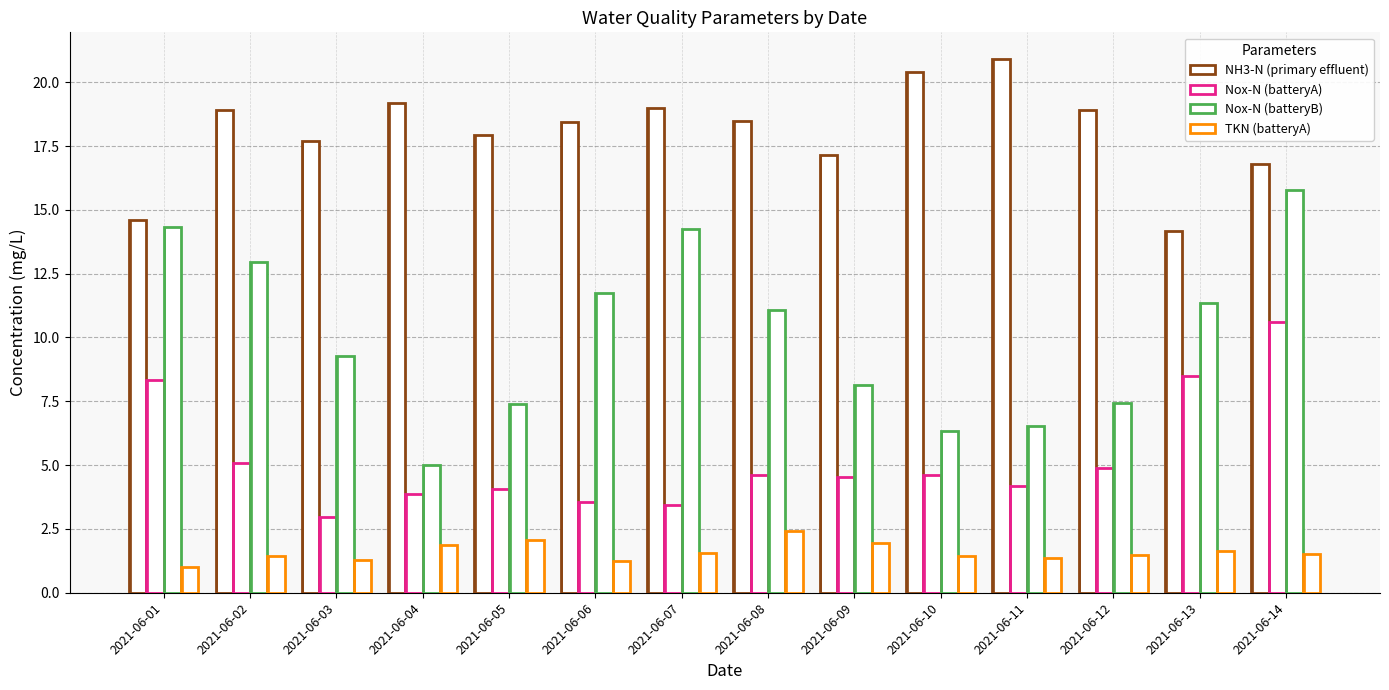

What value does the Nox-N (batteryA) series have at 2021-06-12?

4.9